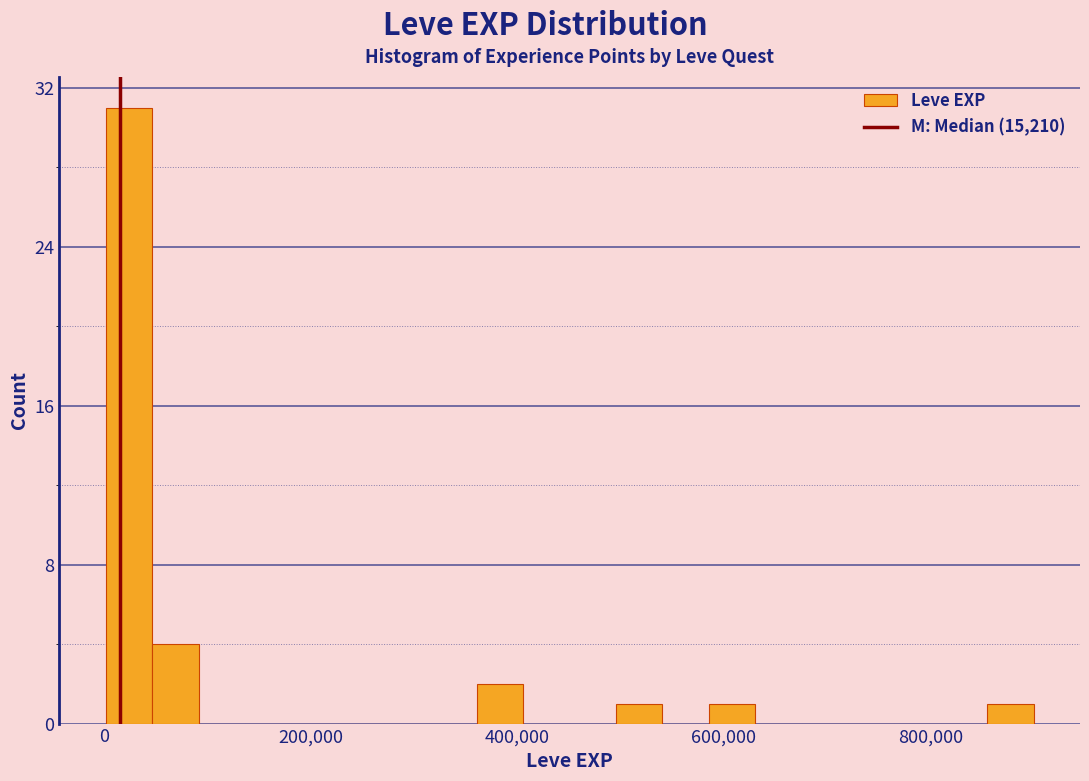

Around what value on the x-axis is the tallest bar? Give the approximate position of its centre, as read against the axis.

20000